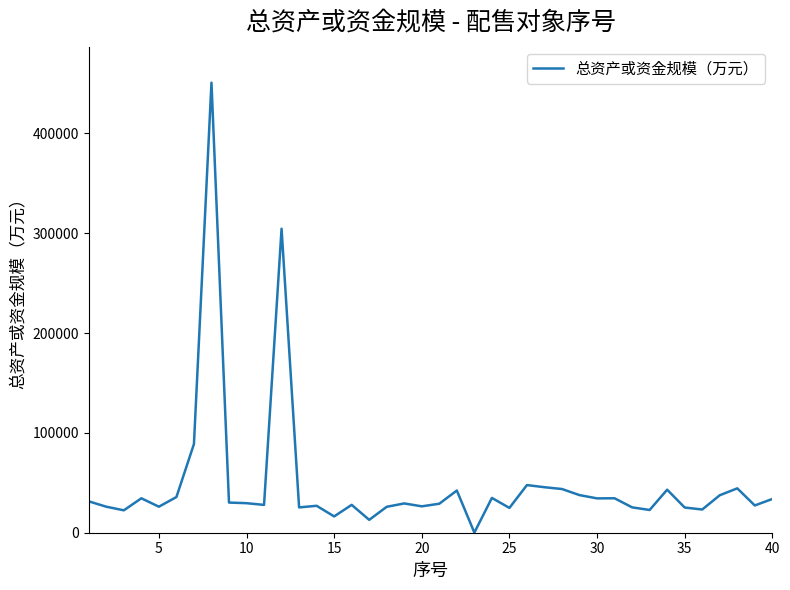

What is the difference between the maximum and minimum values?

450623